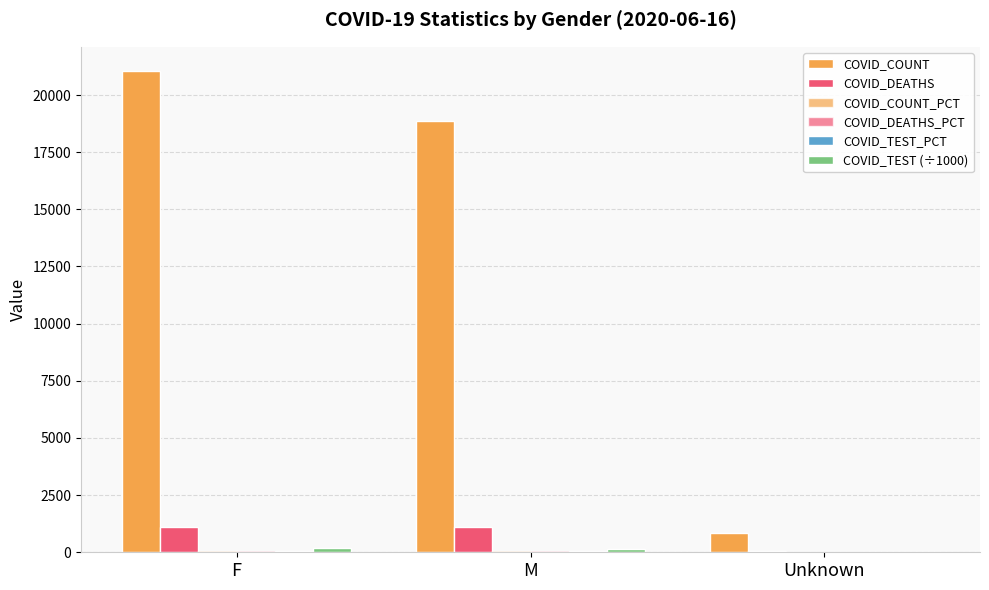

How many groups of bars are there?

3